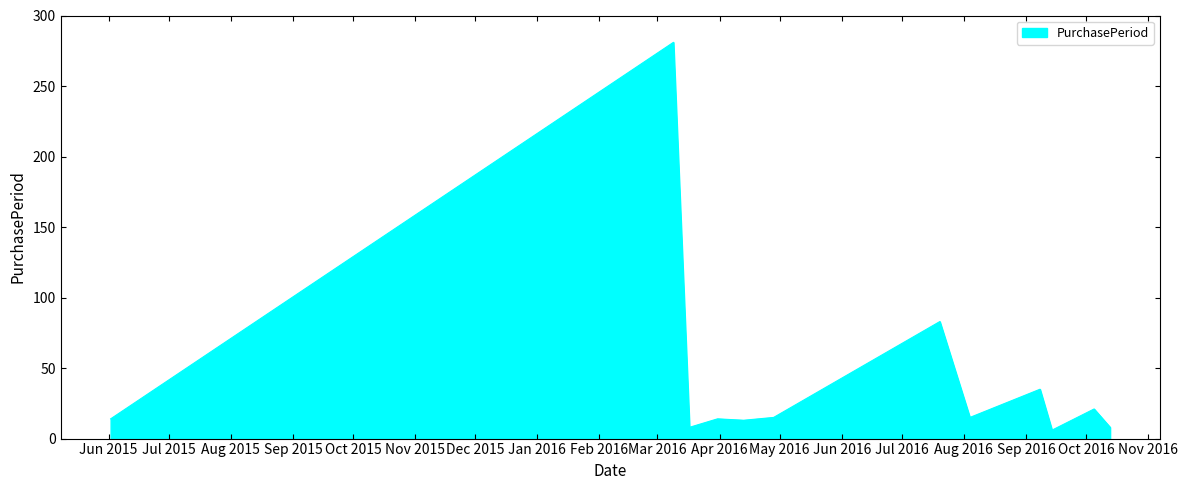

What is the difference between the maximum and minimum values?

275